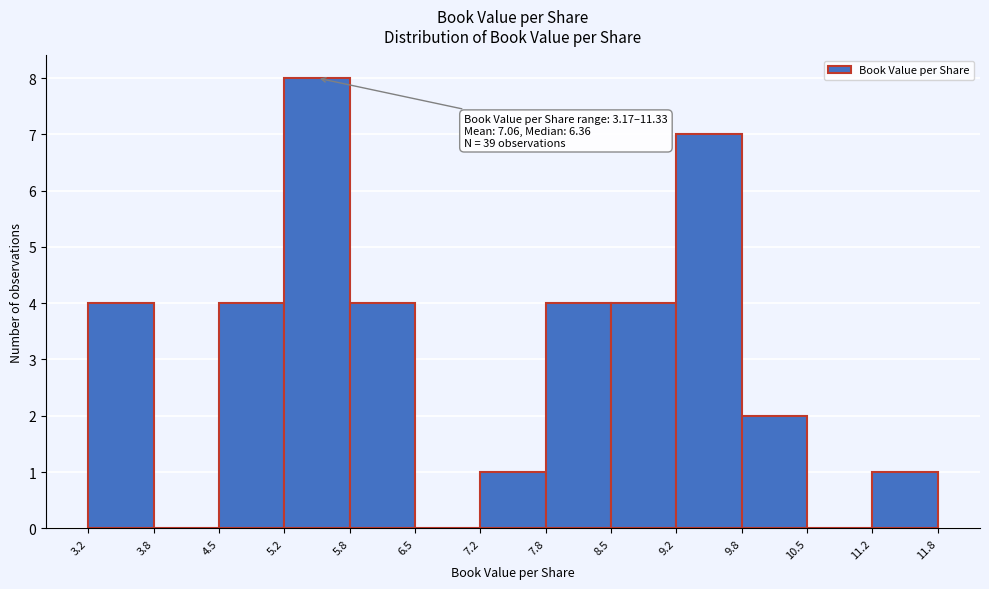

Over which range of the x-axis is the bar tallest?

5.2 to 5.8